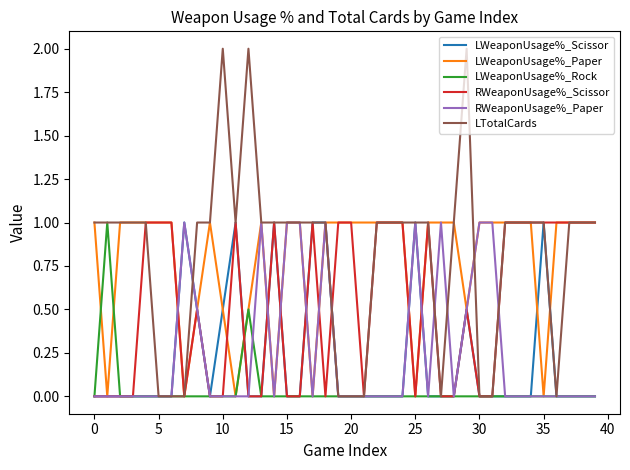

How many lines are shown in the chart?

6